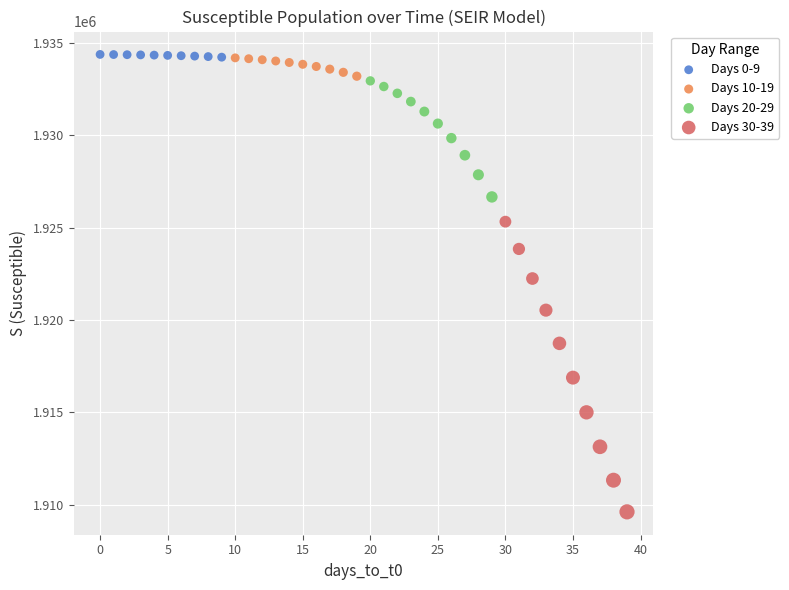

Which series contains the lowest Y value?

Days 30-39